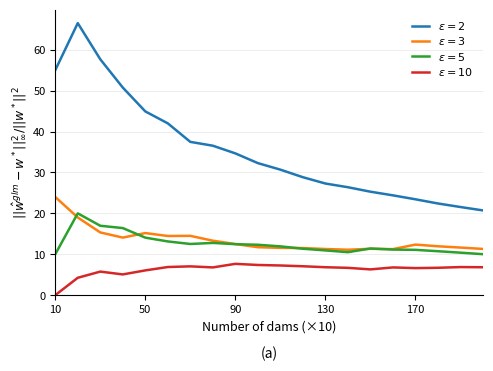

What is the maximum value shown in the chart?

66.5